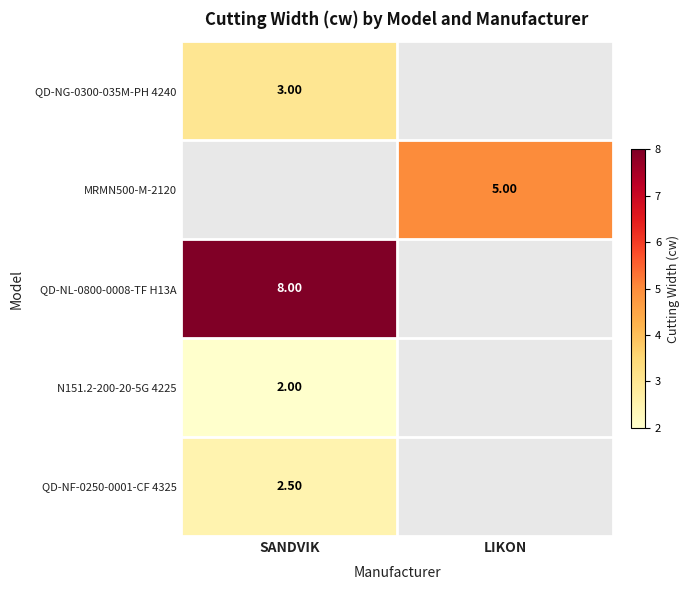

Is the value of MRMN500-M-2120 at LIKON greater than the value of N151.2-200-20-5G 4225 at SANDVIK?

Yes